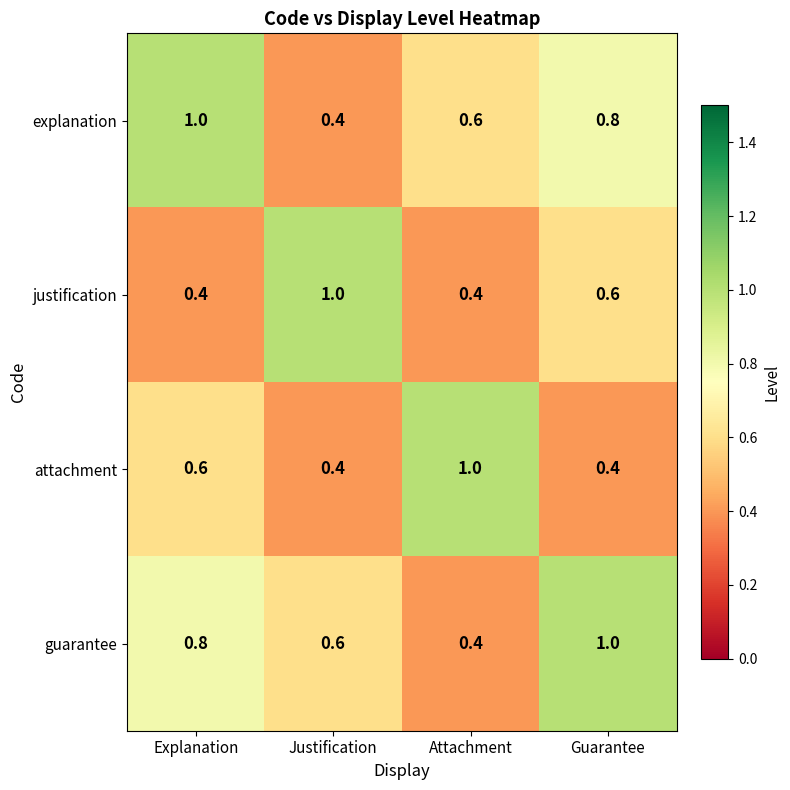

Reading left to right, what are all the values shown in this chart?

explanation: 1.0	0.4	0.6	0.8
justification: 0.4	1.0	0.4	0.6
attachment: 0.6	0.4	1.0	0.4
guarantee: 0.8	0.6	0.4	1.0